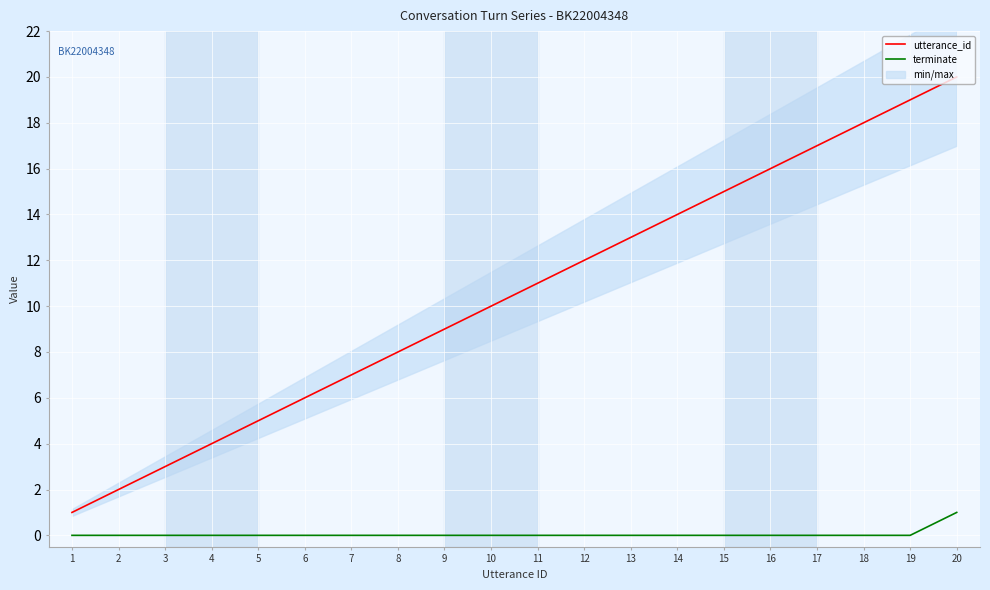

Is this an area chart (filled region under the line)?

No